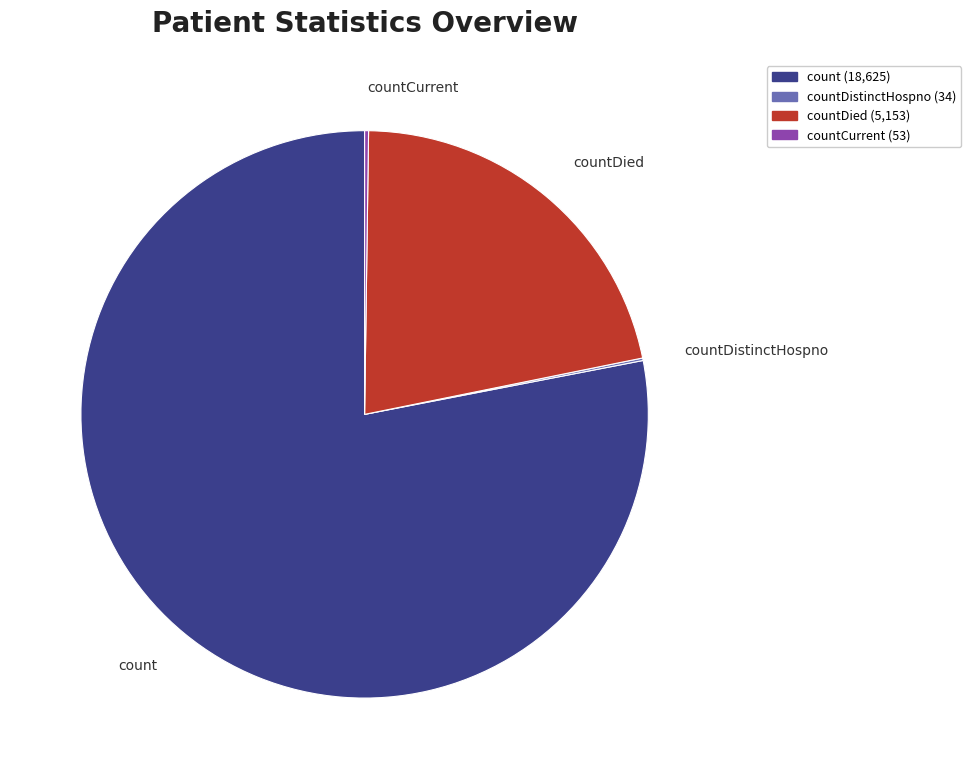

Is there any slice that represents more than half of the pie?

Yes